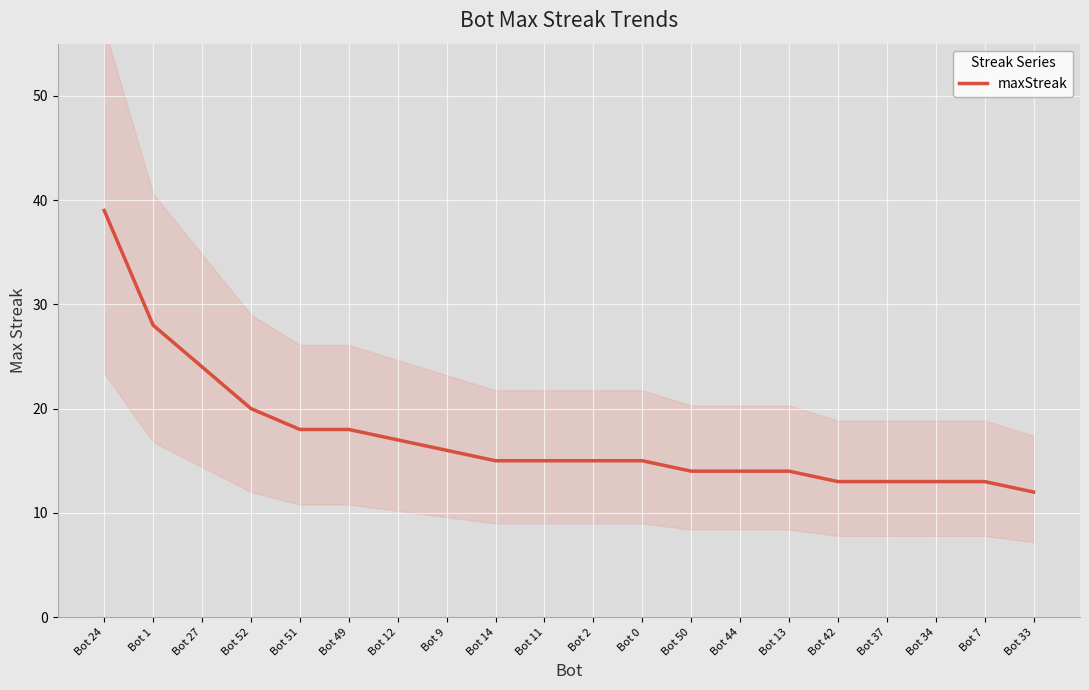

The chart shows a value of 14 at Bot 50. True or false?

True